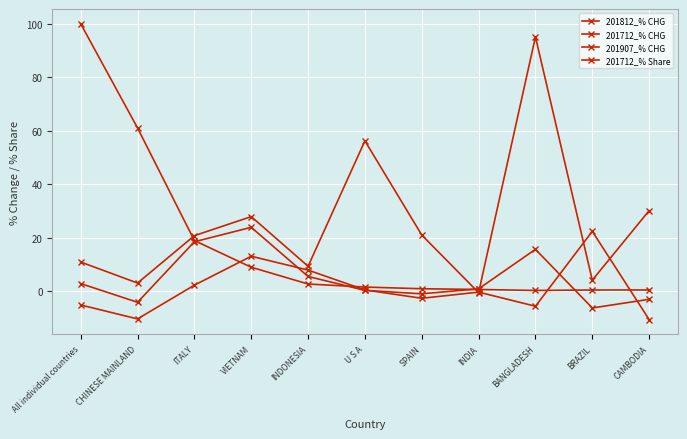

Which category has the lowest value in the 201712_% Share series?

BANGLADESH